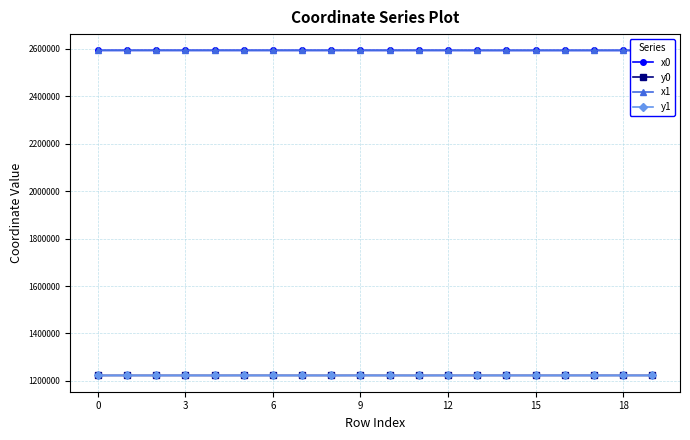

What is the maximum value for x0?

2593023.2